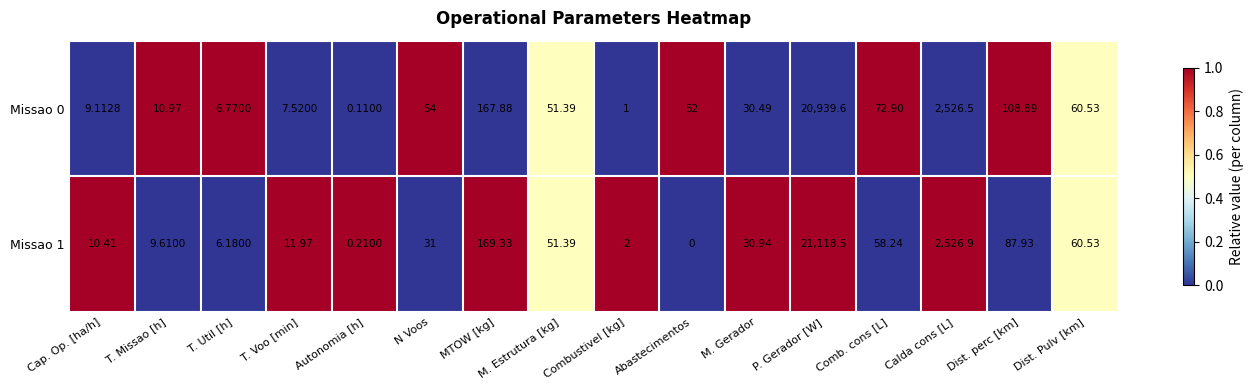

Where is Missao 1 nearest to the value 10559?

Calda cons [L]